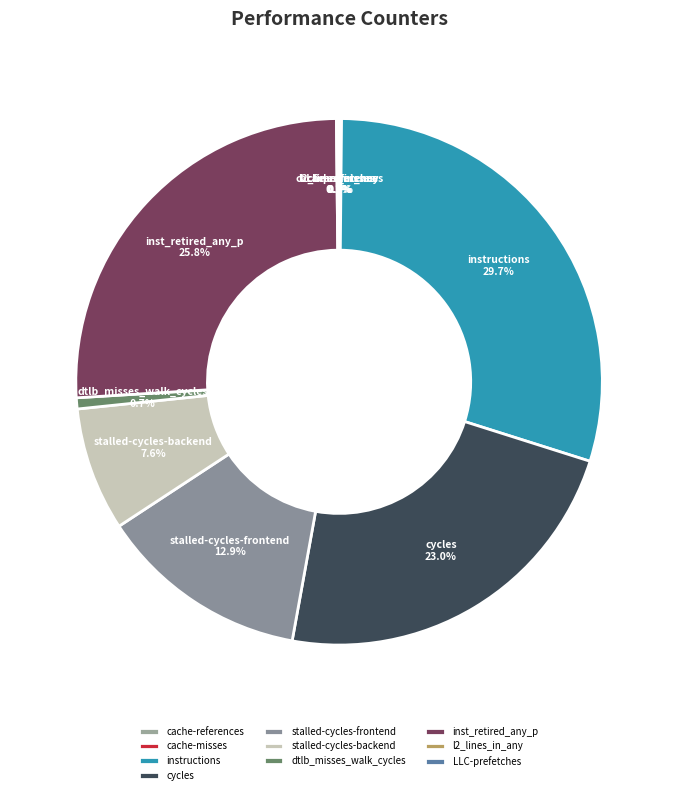

Which slice is the largest?

instructions